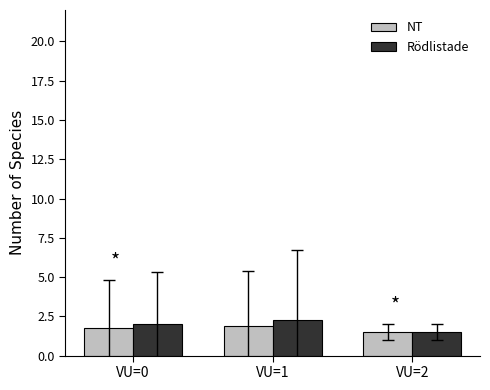

The value of Rödlistade at VU=2 is 0.4. True or false?

False